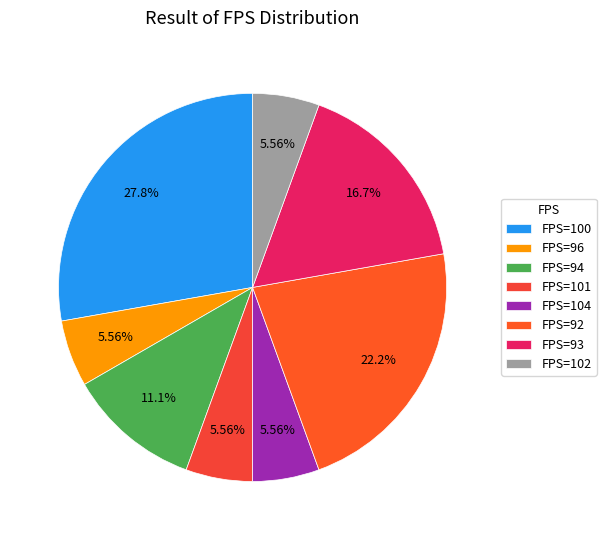

Which category has the biggest portion of the pie?

FPS=100